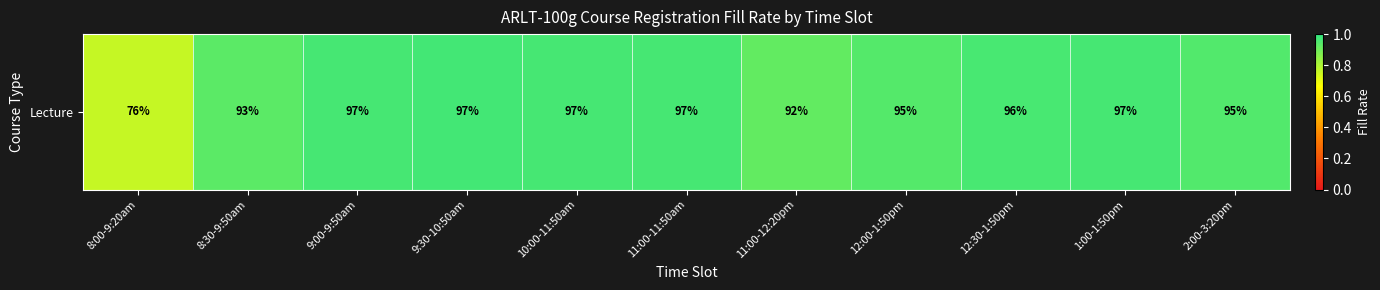

How many values are between 0 and 1?

11